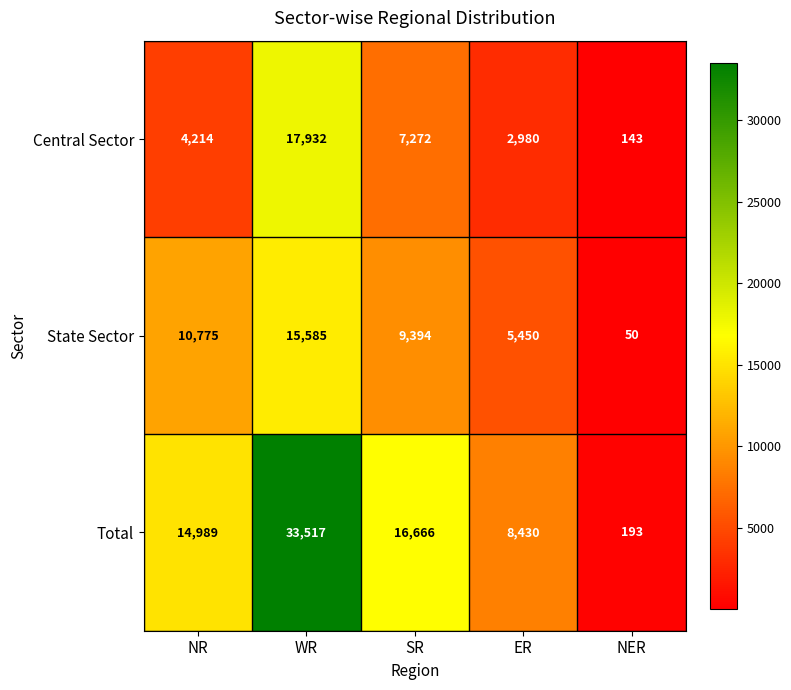

Rank the series by their average value, from lowest to highest.

Central Sector, State Sector, Total